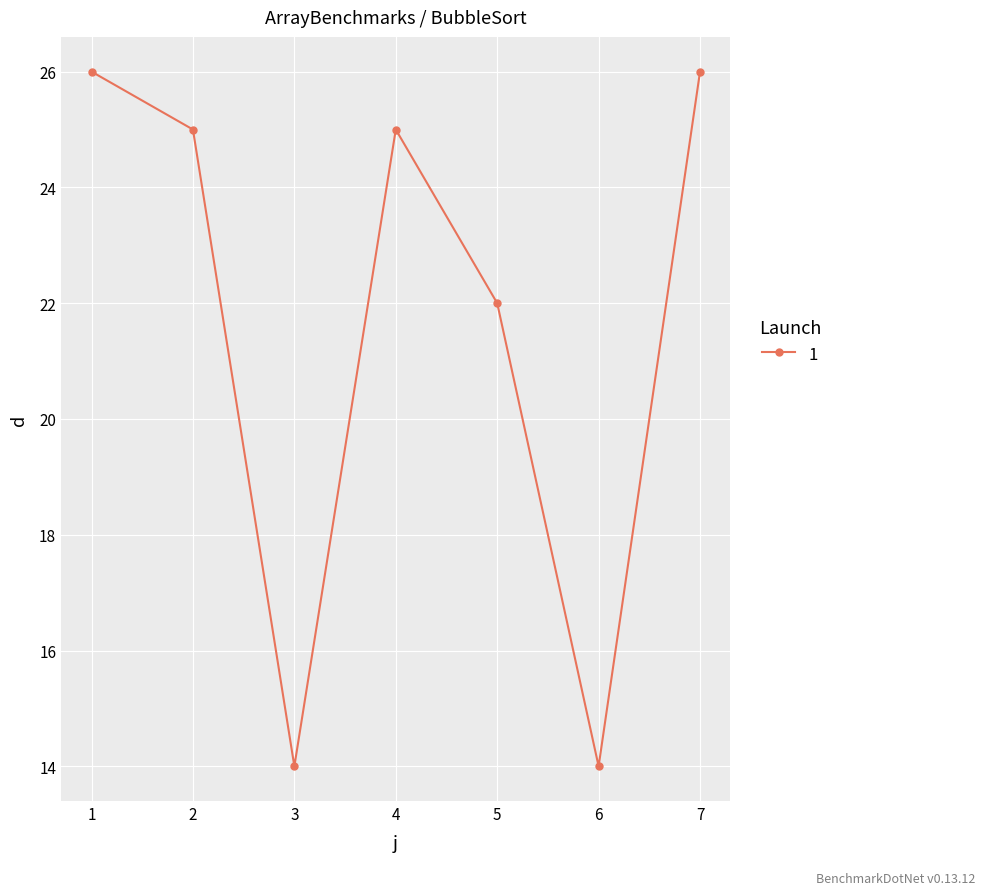

Between 6 and 7, which is larger?

7